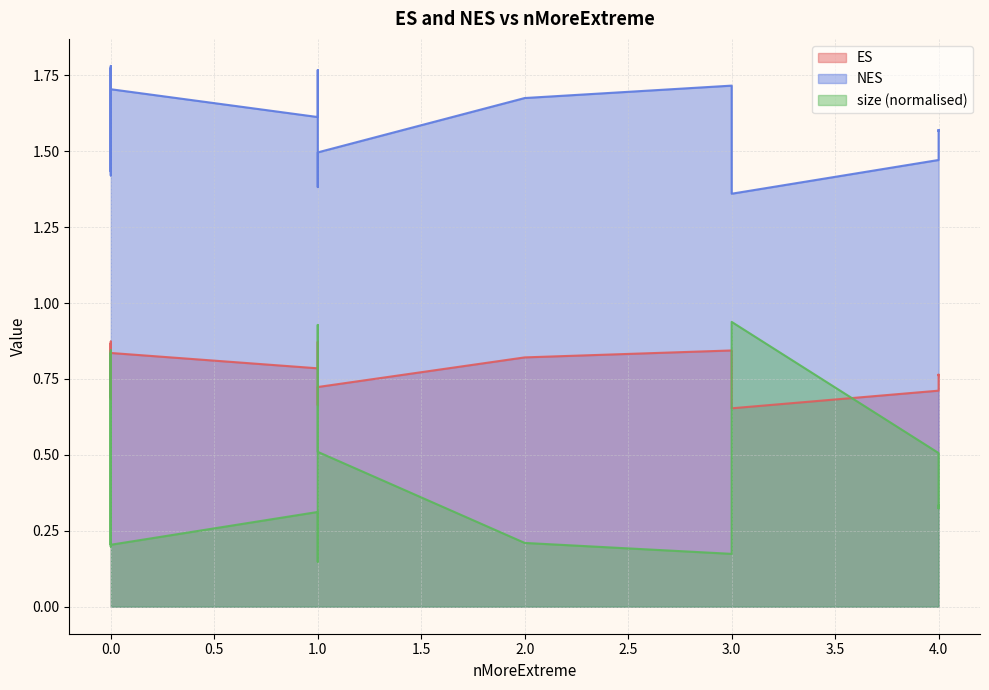

Rank the series by their maximum value, from lowest to highest.

ES, size_norm, NES